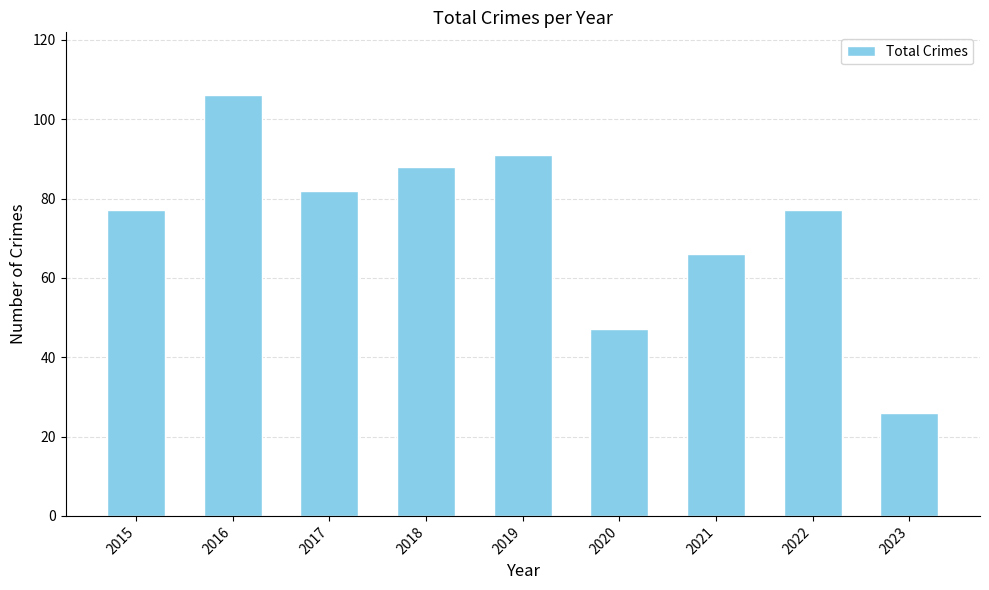

Reading left to right, list all the values displayed in this chart.

2015=77	2016=106	2017=82	2018=88	2019=91	2020=47	2021=66	2022=77	2023=26